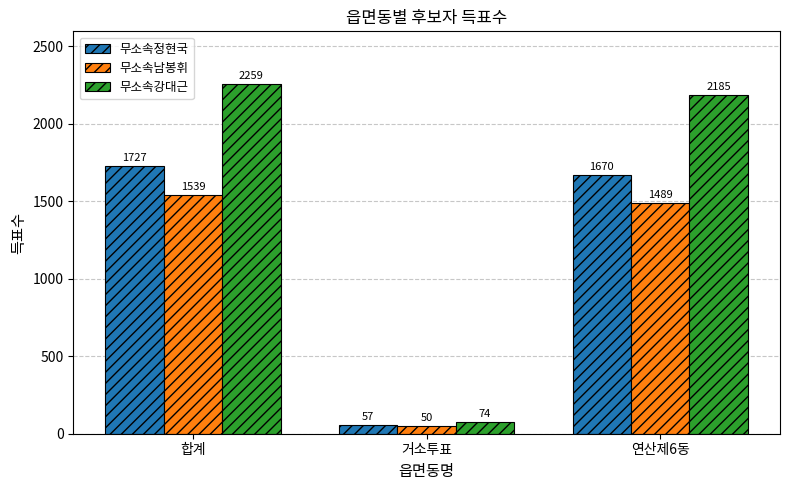

What is the difference between the second highest and minimum values in the 무소속정현국 series?

1613